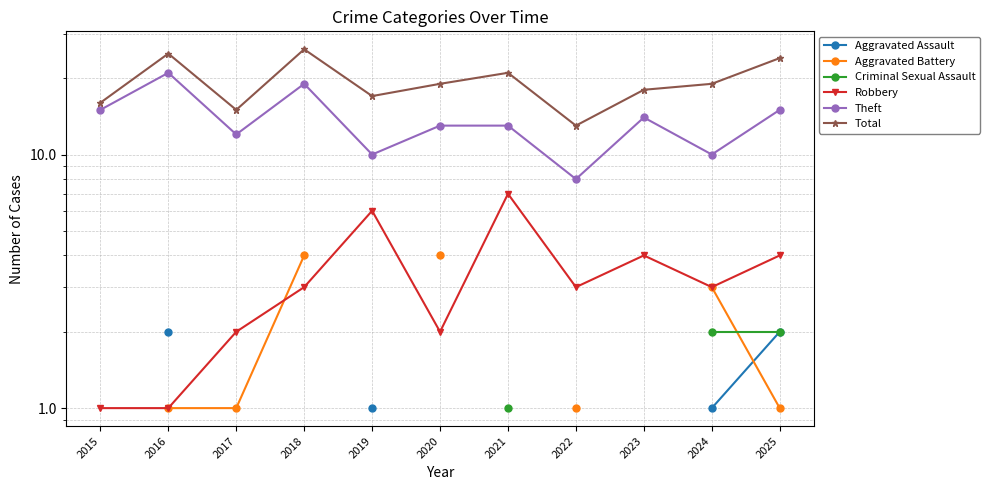

Count the Robbery values in the range 2 to 4.

7